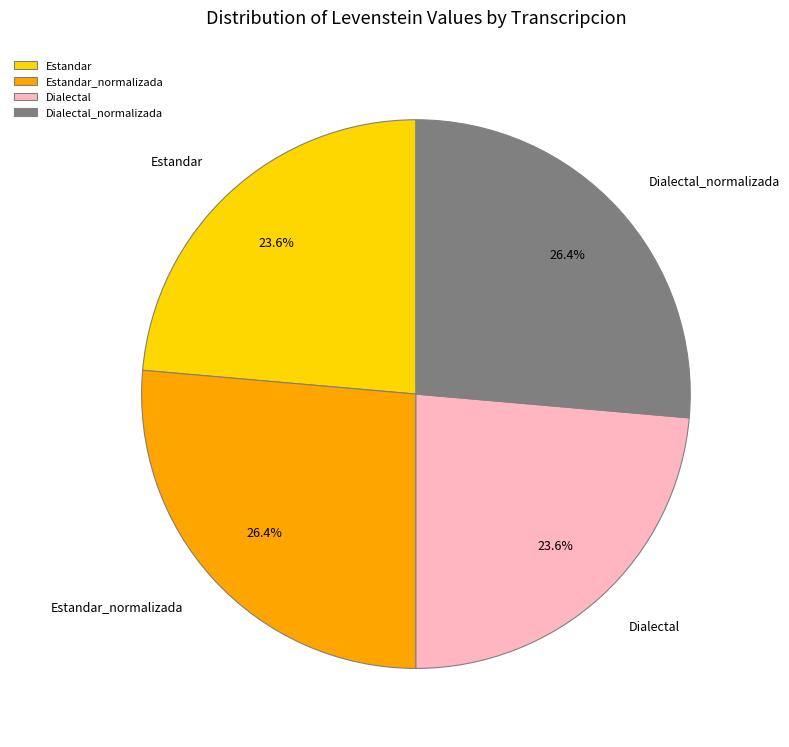

Between Estandar_normalizada and Dialectal, which is larger?

Estandar_normalizada